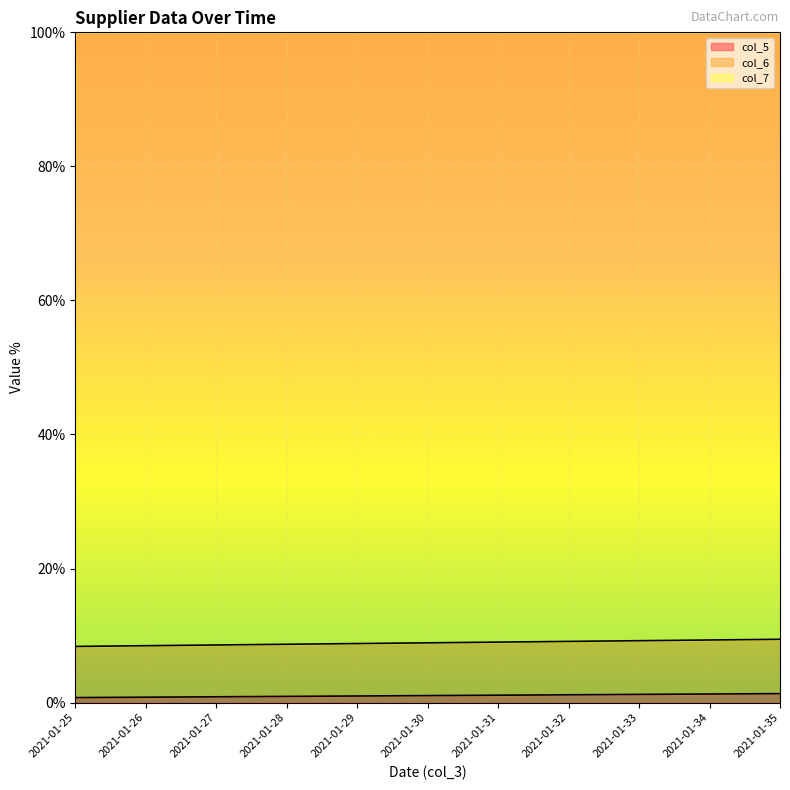

What is the average value of the col_5 series?

1.0